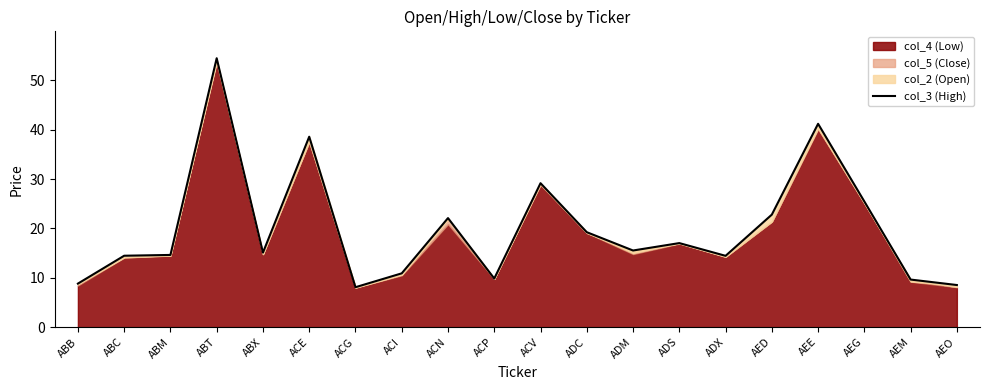

What is the sum of all values?

400.1